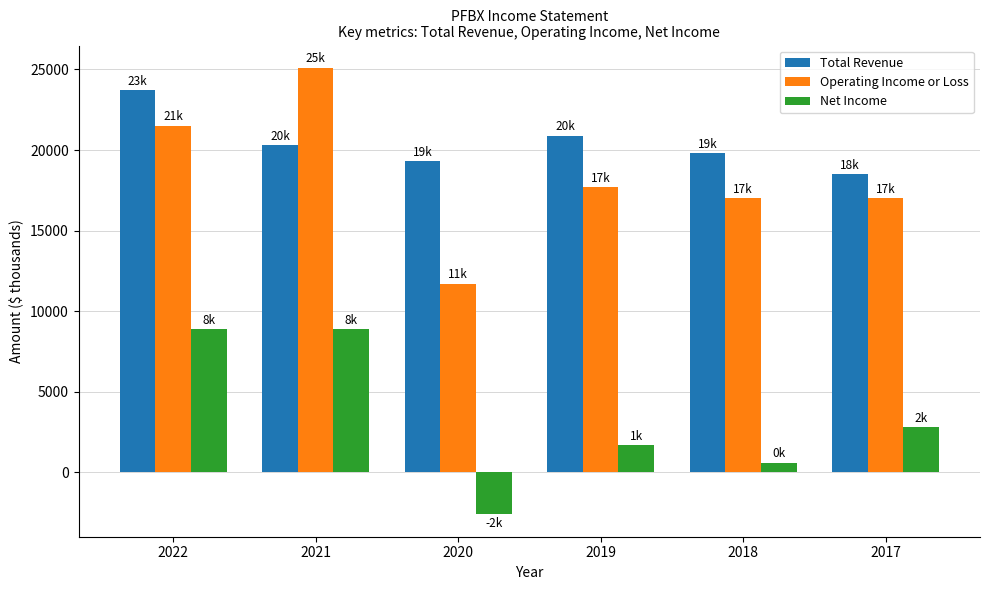

At which category does the chart reach its minimum across all series?

2020